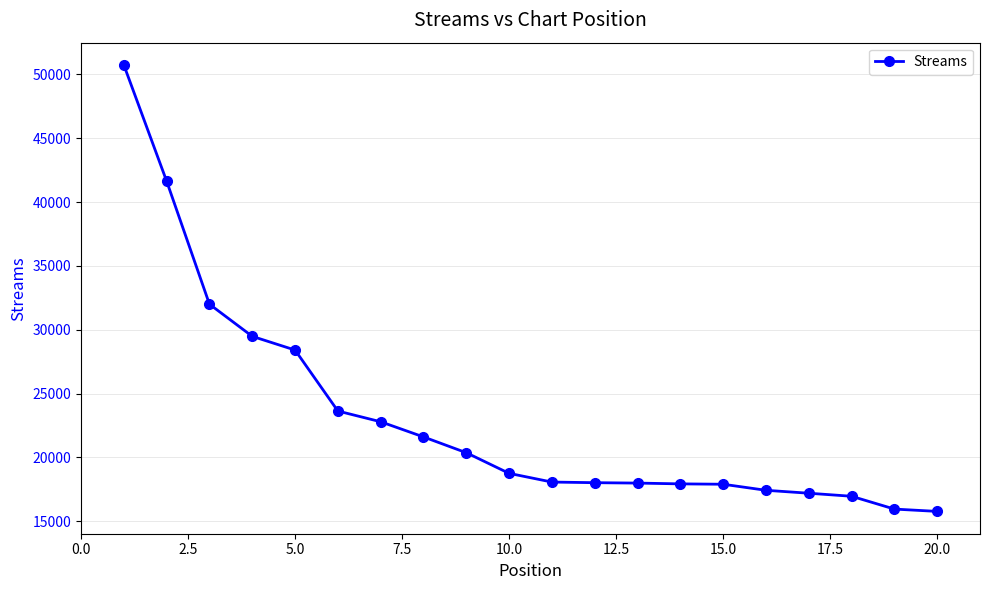

What is the minimum value shown in the chart?

15770